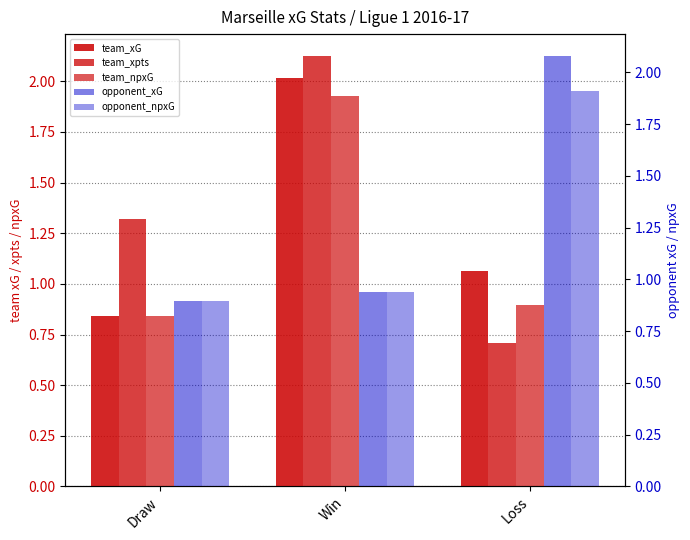

What are all the series names shown in the legend?

team_xG, team_xpts, team_npxG, opponent_xG, opponent_npxG